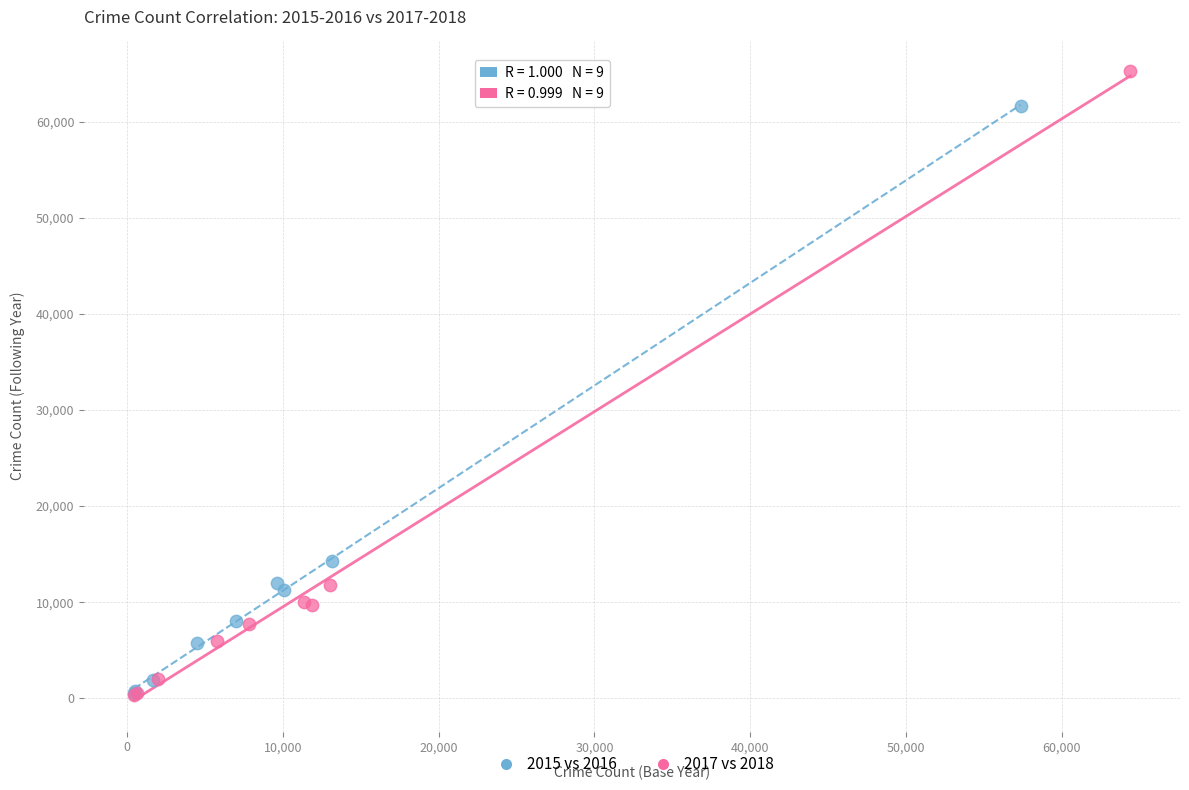

Which series has the widest spread of Y values?

2017 vs 2018